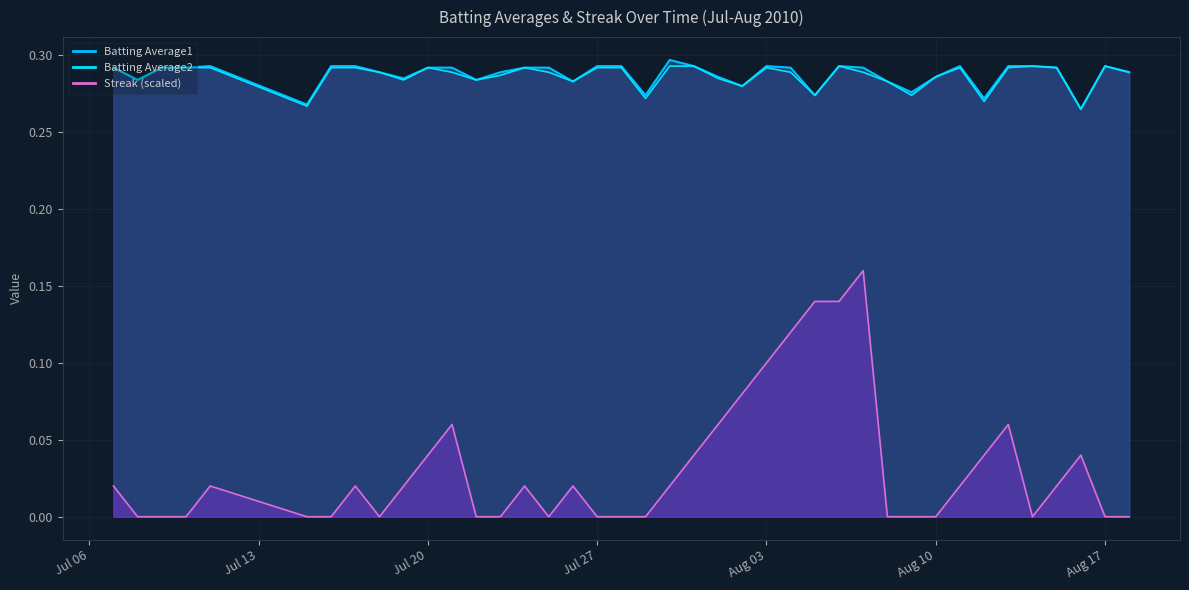

True or false: Batting Average1 and Batting Average2 intersect in this chart.

False